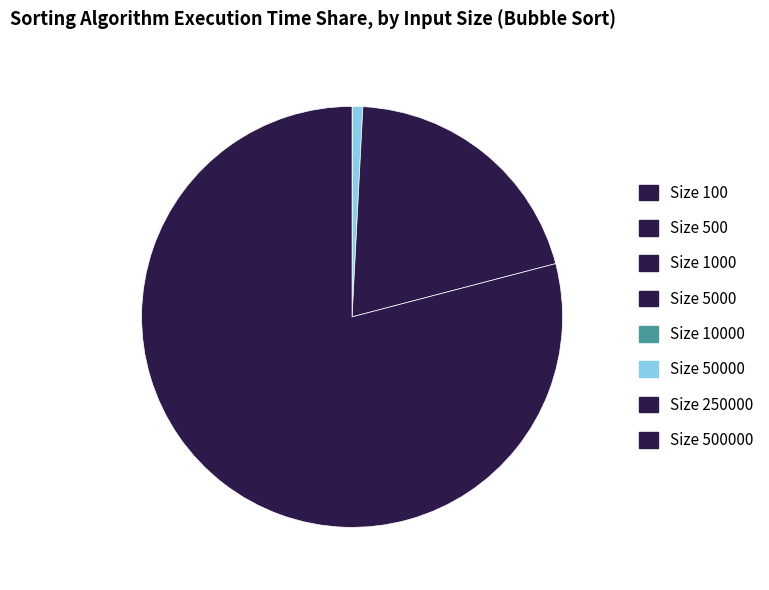

Does any single category account for the majority?

Yes